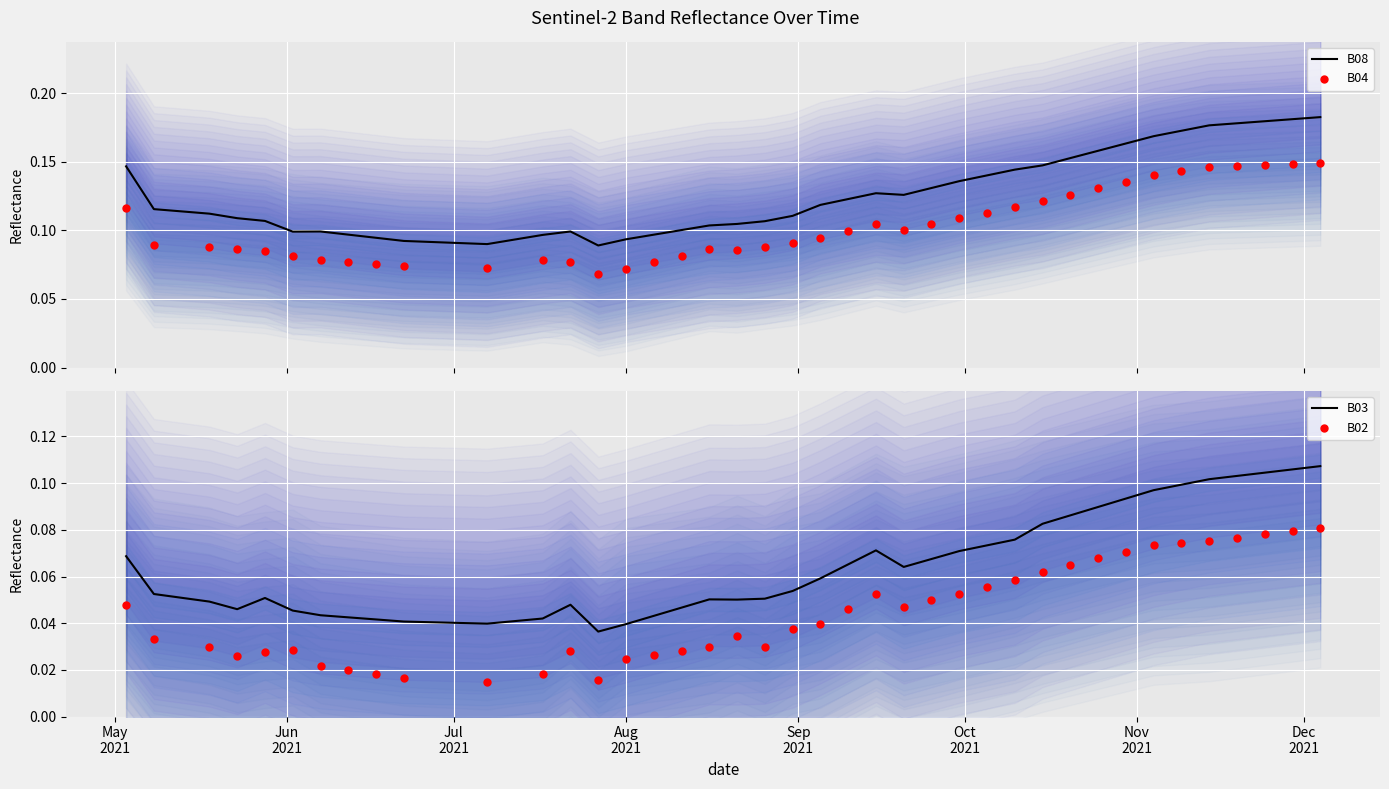

Which series reaches the maximum Y coordinate?

B08